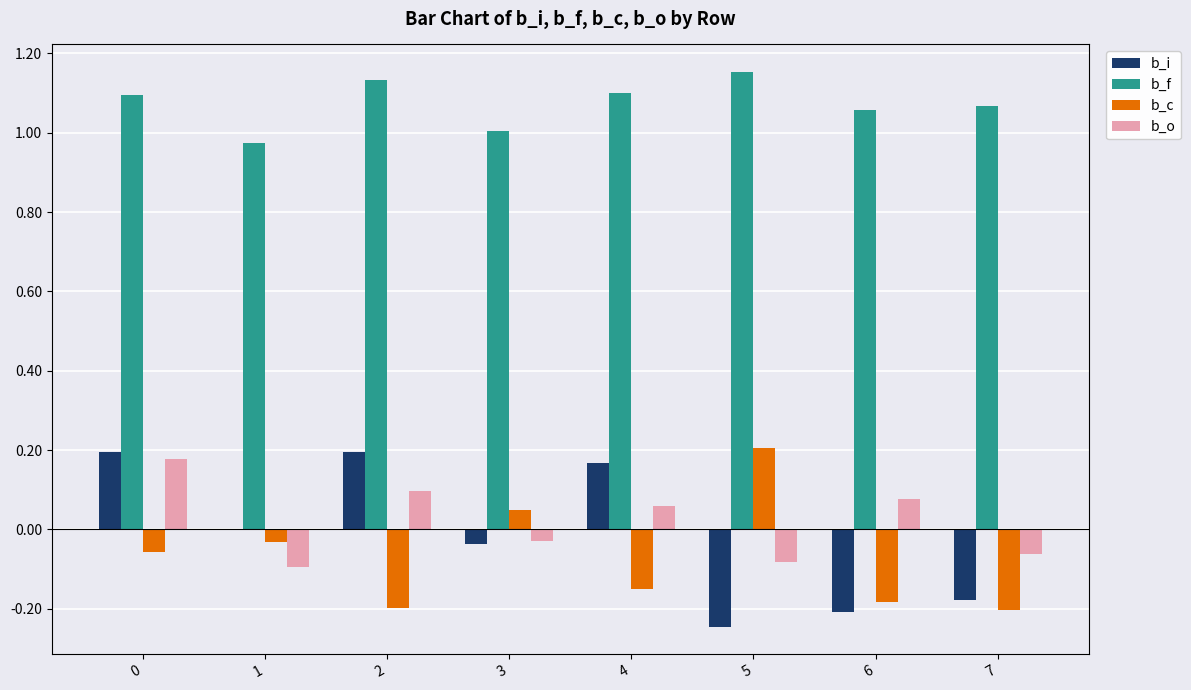

True or false: b_f has a value of 0.7 at 1.

False